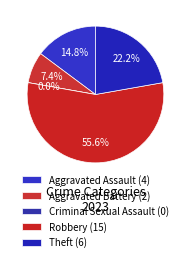

Approximately how many times larger is the value at Aggravated Assault compared to Robbery?

0.3